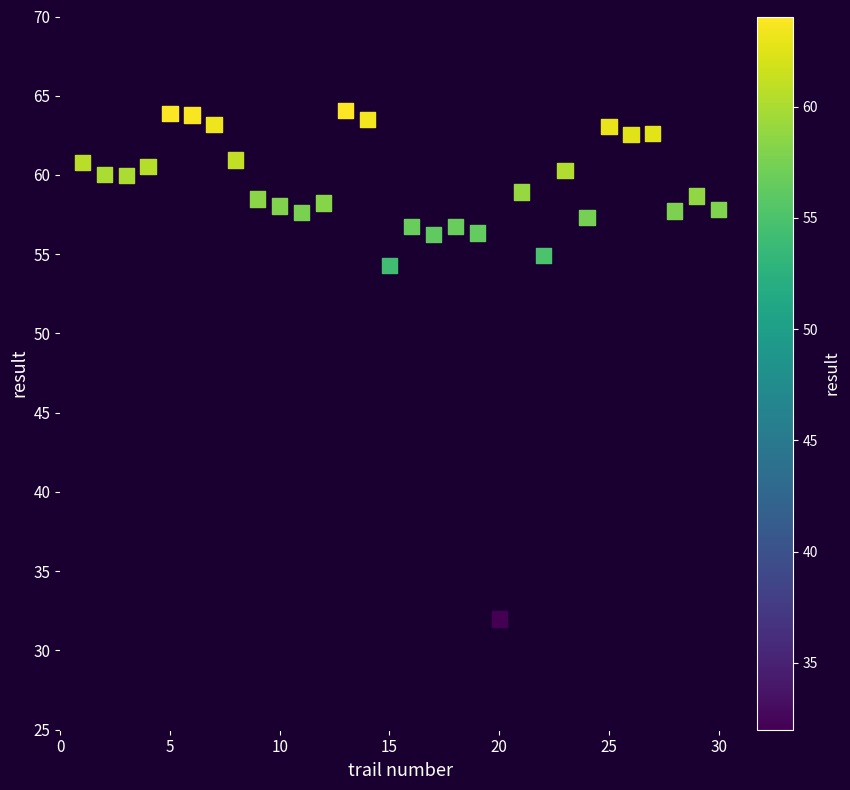

What is the range of X values (max minus min)?

29.0